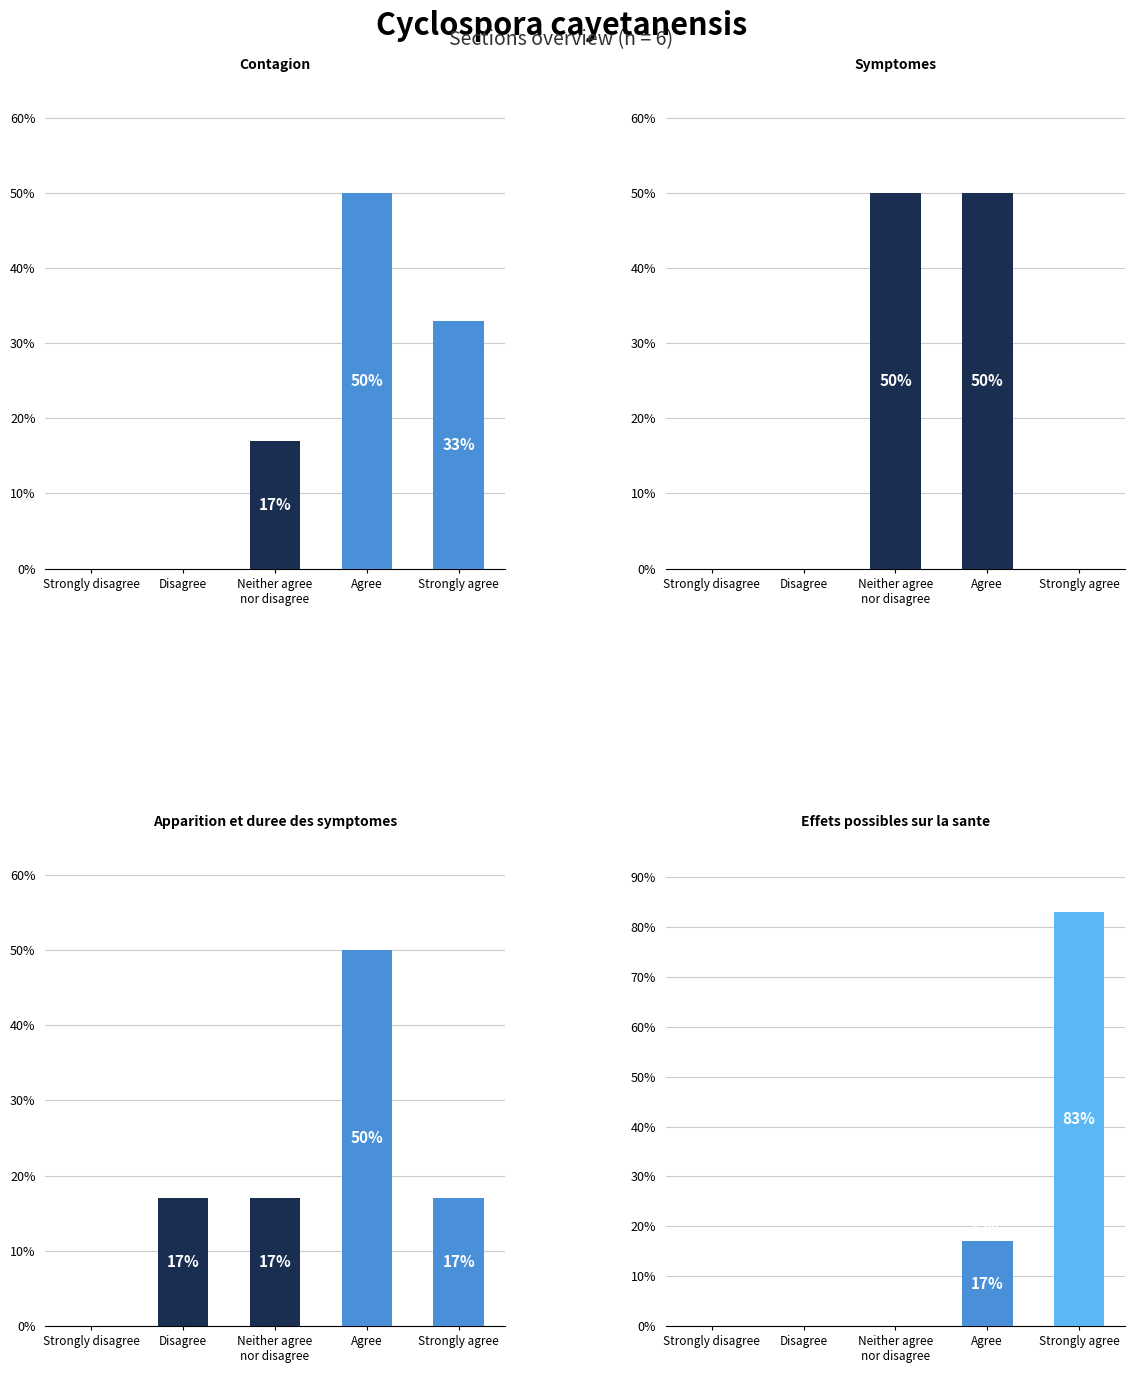

Count the number of categories in the chart.

5